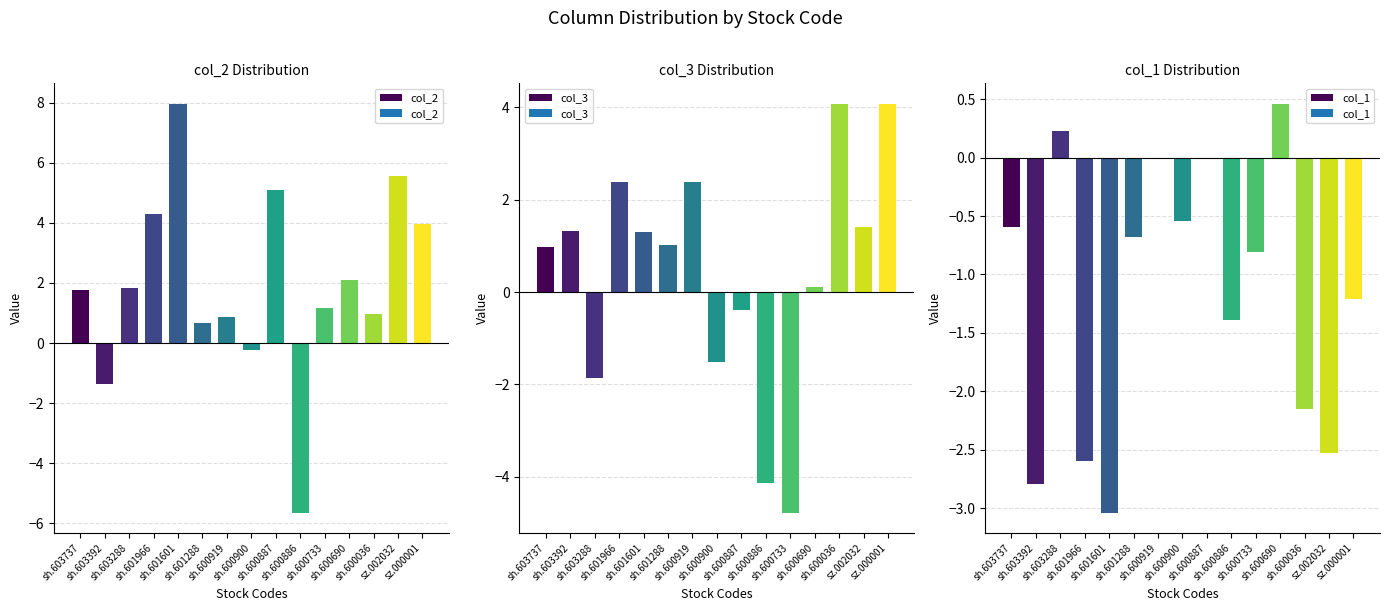

What is the label of the 6th bar from the left?

sh.601288